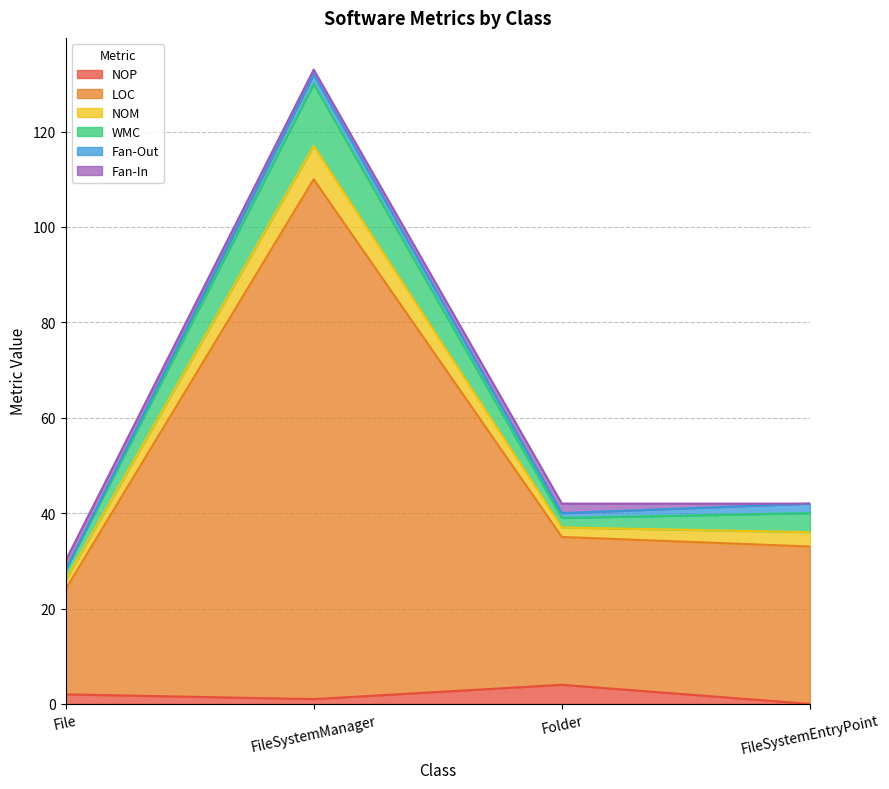

At which category is the sum across all series the highest?

FileSystemManager